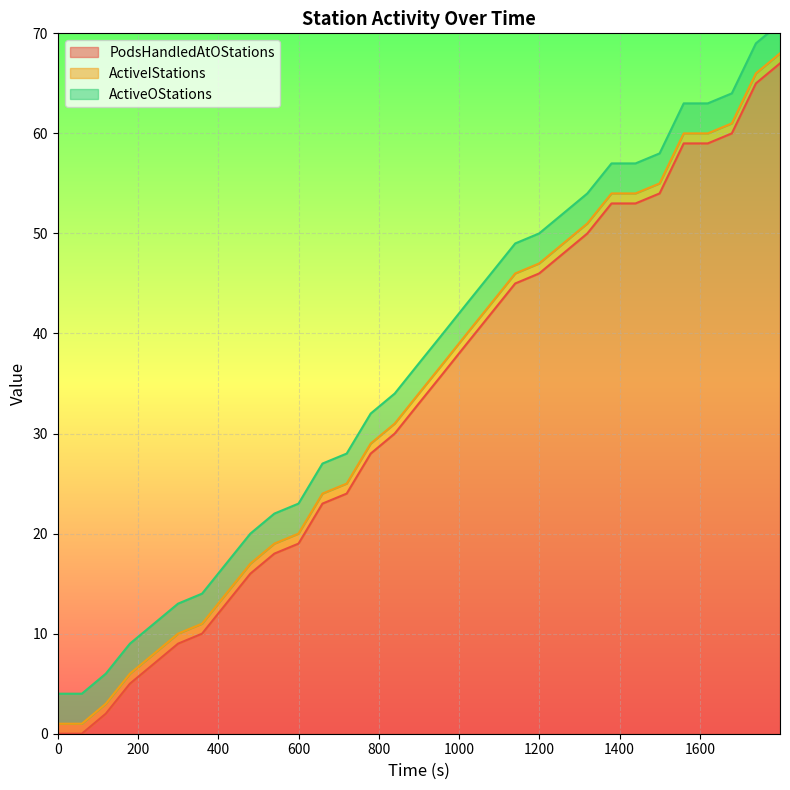

Which has a higher value, 5 or 26?

26